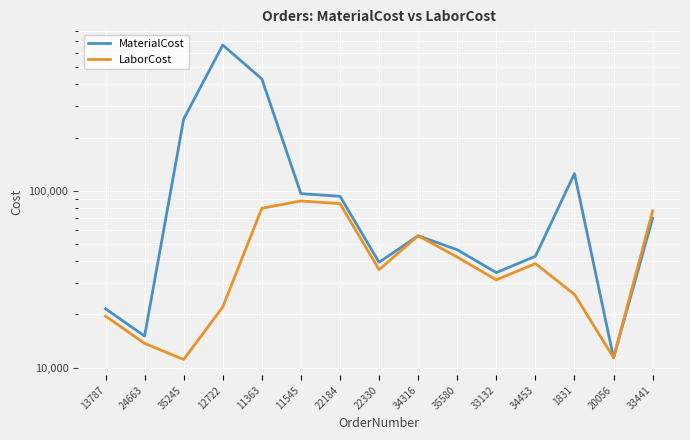

Which series has the largest total across all categories?

MaterialCost